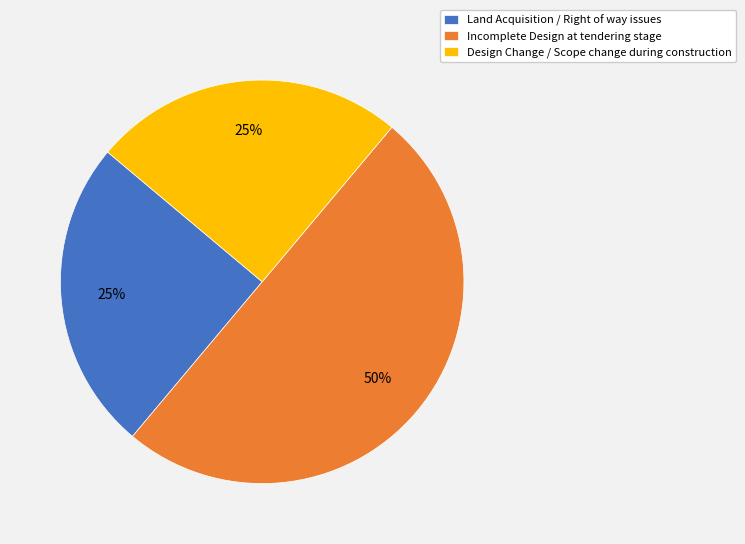

Is the sum of Incomplete Design at tendering stage and Design Change / Scope change during construction greater than half?

Yes